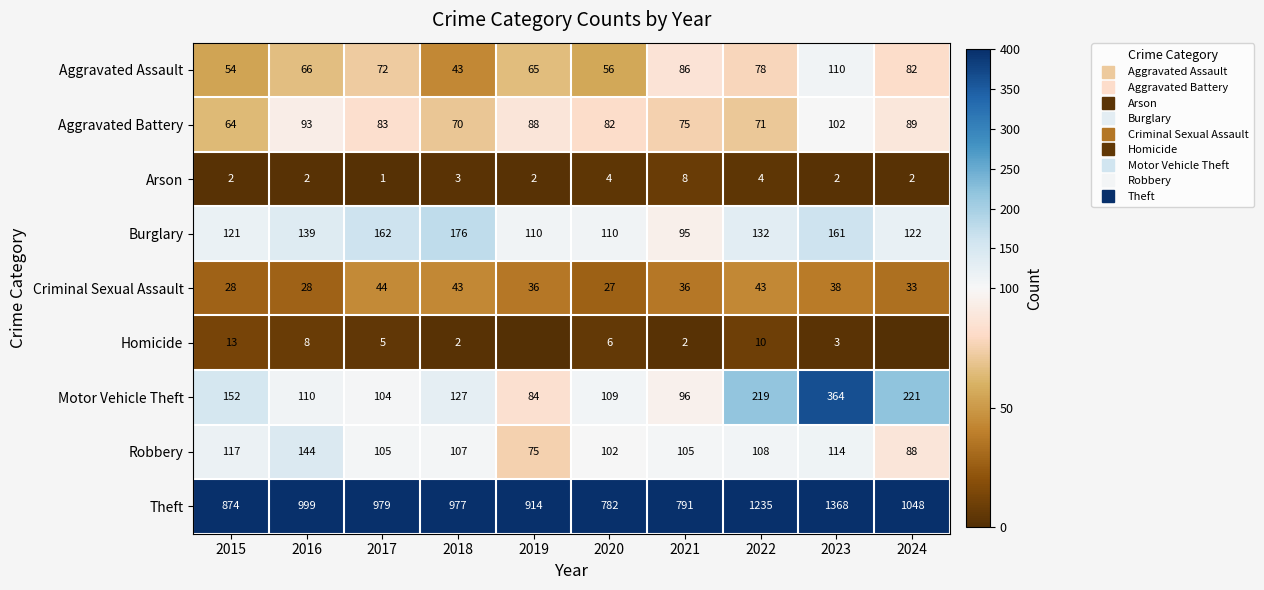

What is the difference between the second highest and minimum values in the Burglary series?

67